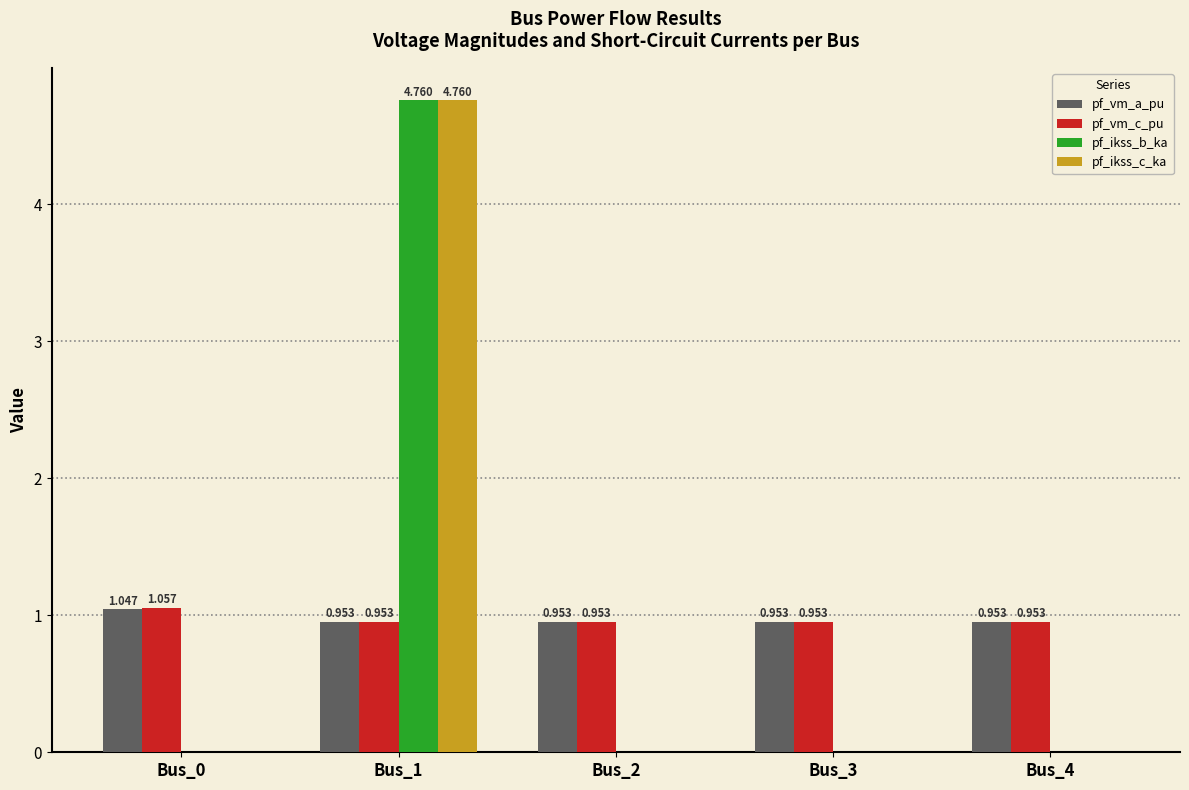

Which series changed the most between Bus_0 and Bus_4?

pf_vm_c_pu